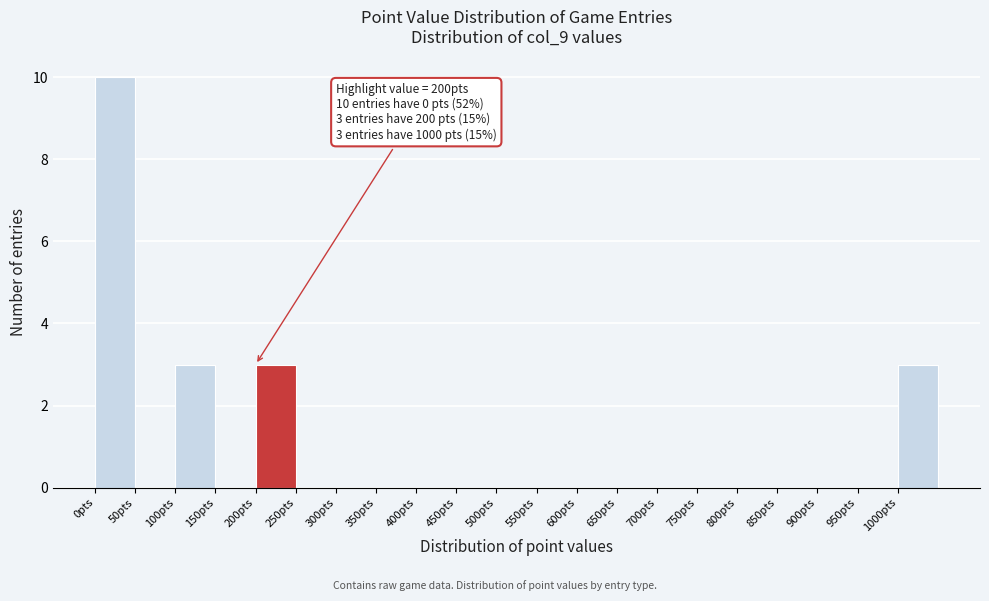

Which range on the x-axis has the tallest bar?

0 to 50